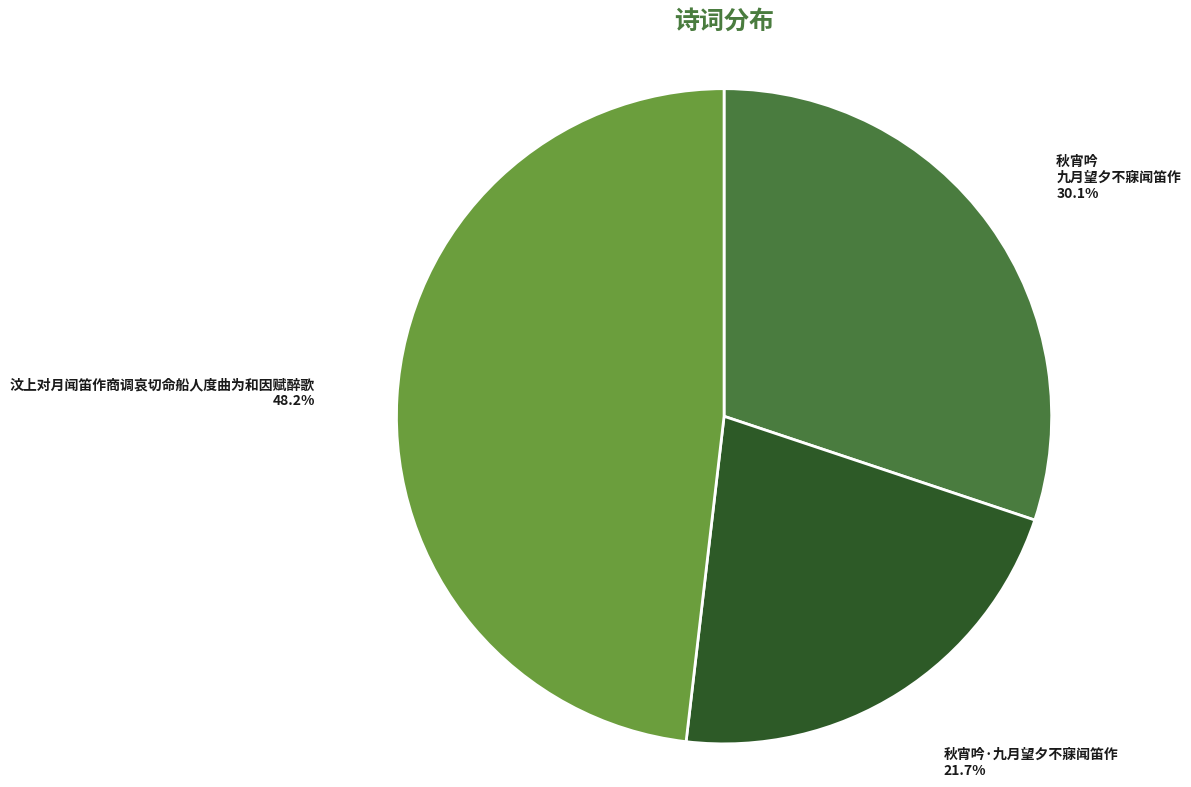

How many slices are in this pie chart?

3